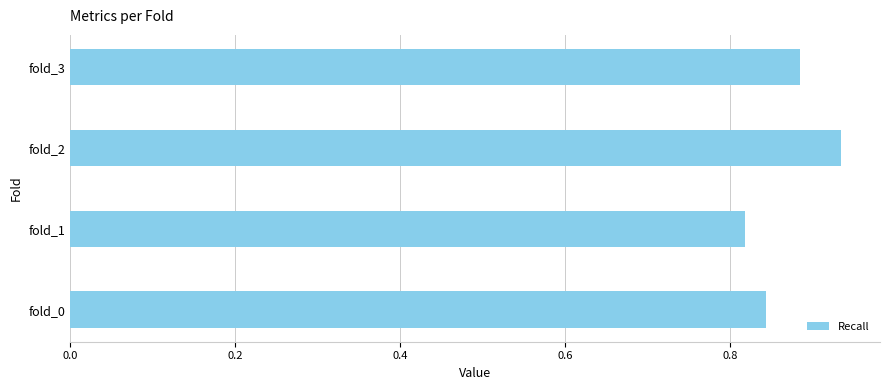

Which has a higher value, fold_0 or fold_1?

fold_0